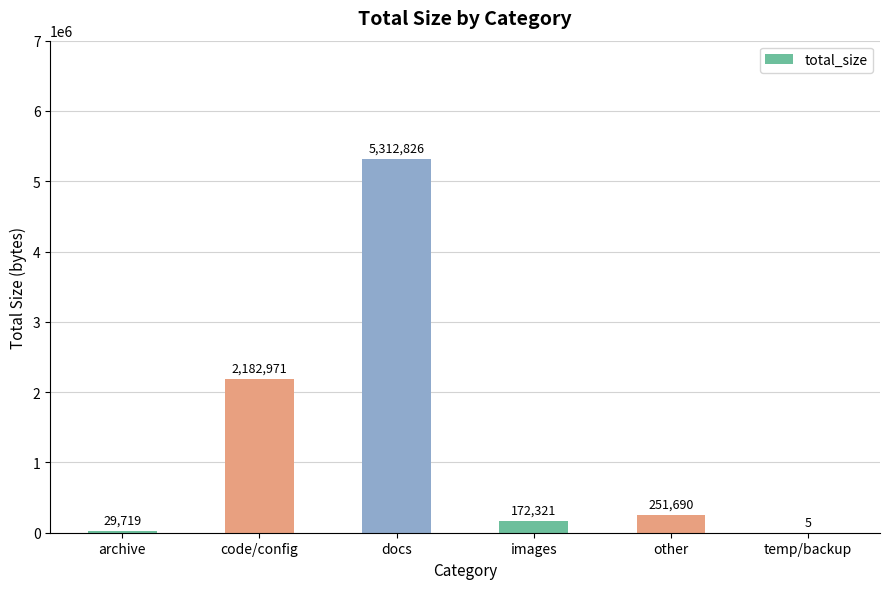

Which category has the highest value across all series?

docs